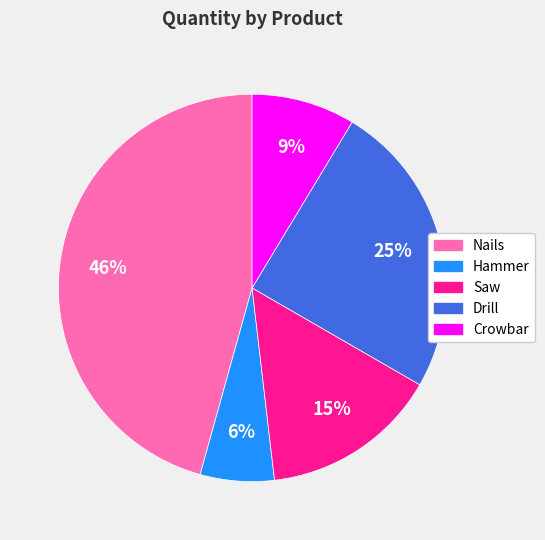

Does Saw account for over 50% of the chart?

No